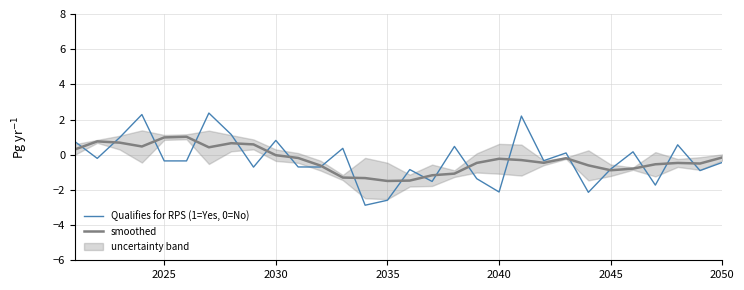

Which series has the largest range (max minus min)?

Qualifies for RPS (1=Yes, 0=No)